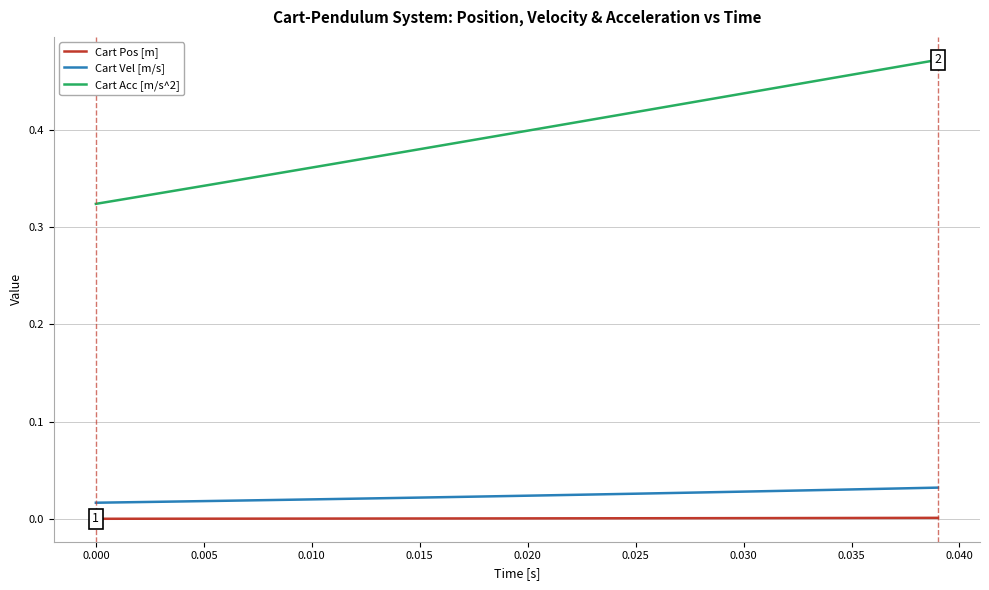

Rank the series by their maximum value, from highest to lowest.

Cart Acc [m/s^2], Cart Vel [m/s], Cart Pos [m]